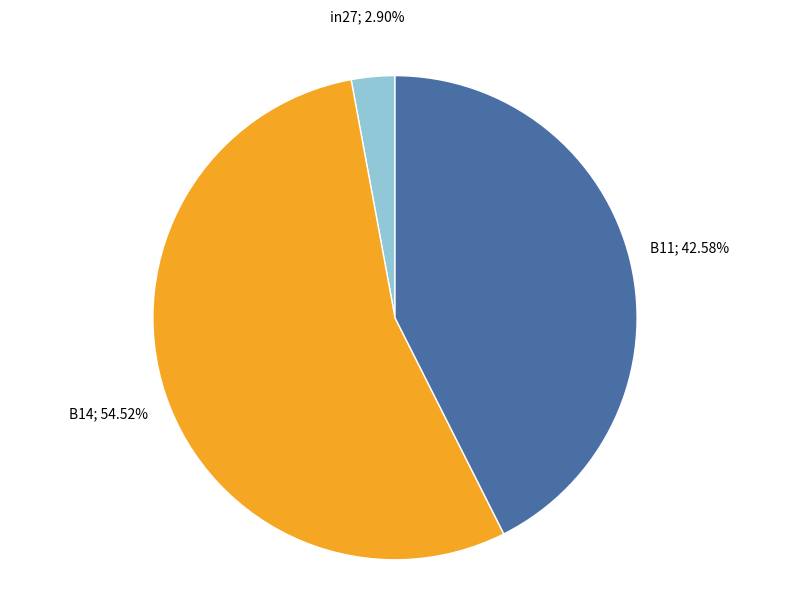

Is there any slice that represents more than half of the pie?

Yes